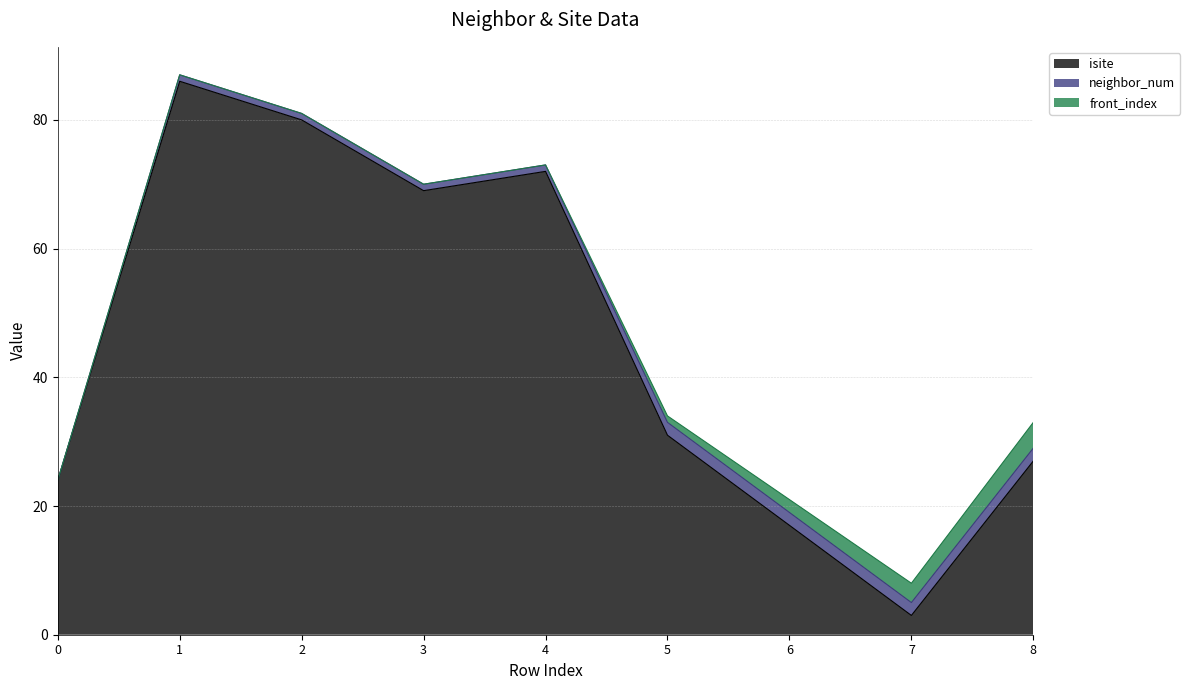

What is the difference between the second highest and minimum values in the front_index series?

3